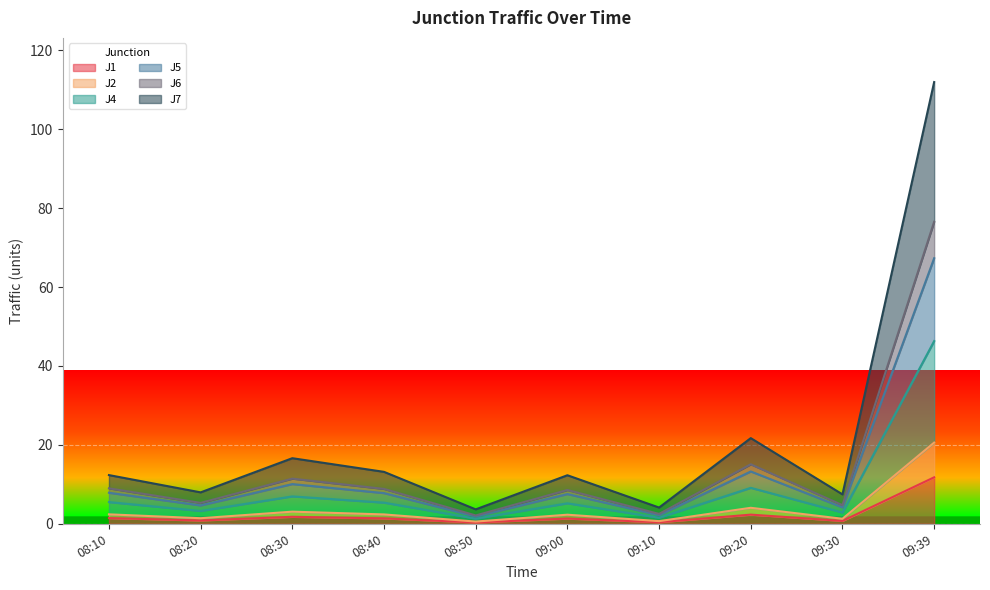

At which category does J7 reach its first local peak?

08:30